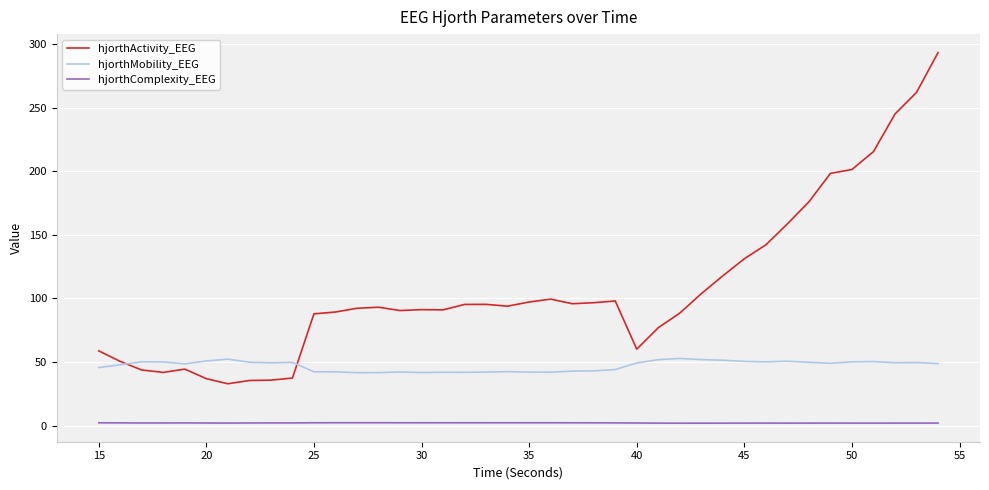

What are all the series names shown in the legend?

hjorthActivity_EEG, hjorthMobility_EEG, hjorthComplexity_EEG